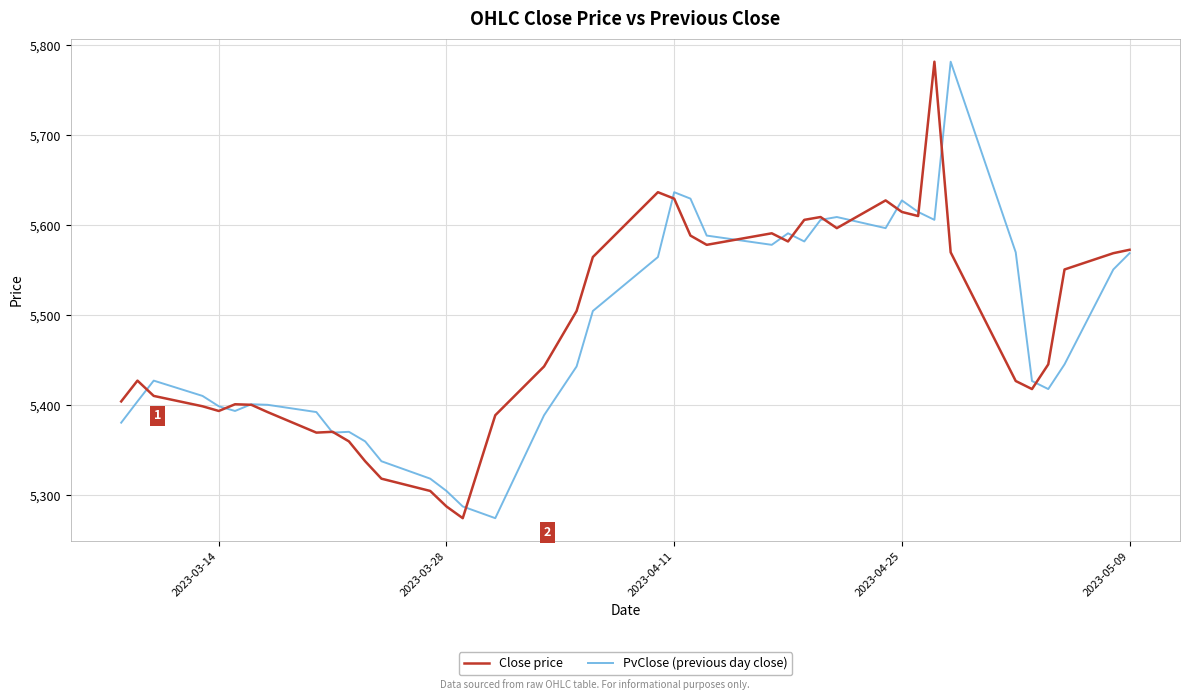

What is the minimum value for Close price?

5274.7